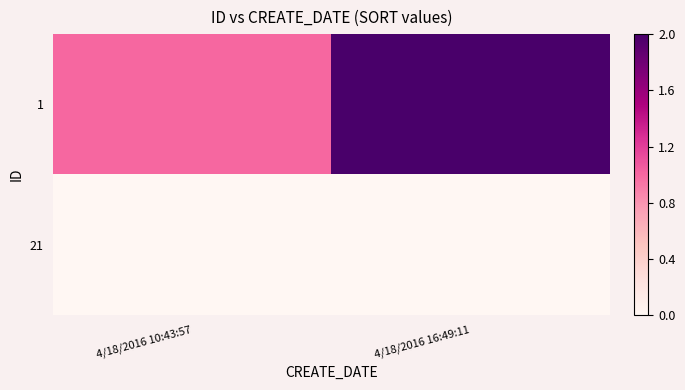

What is the difference between the highest and lowest values at 4/18/2016 16:49:11?

2